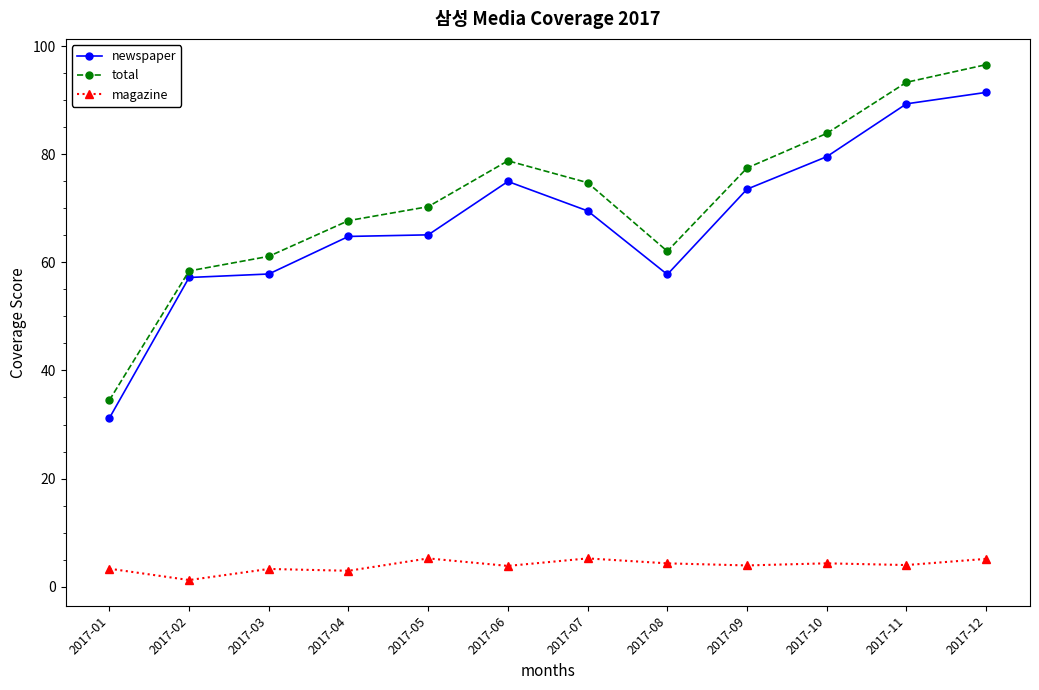

Where is the first local minimum for total?

2017-08